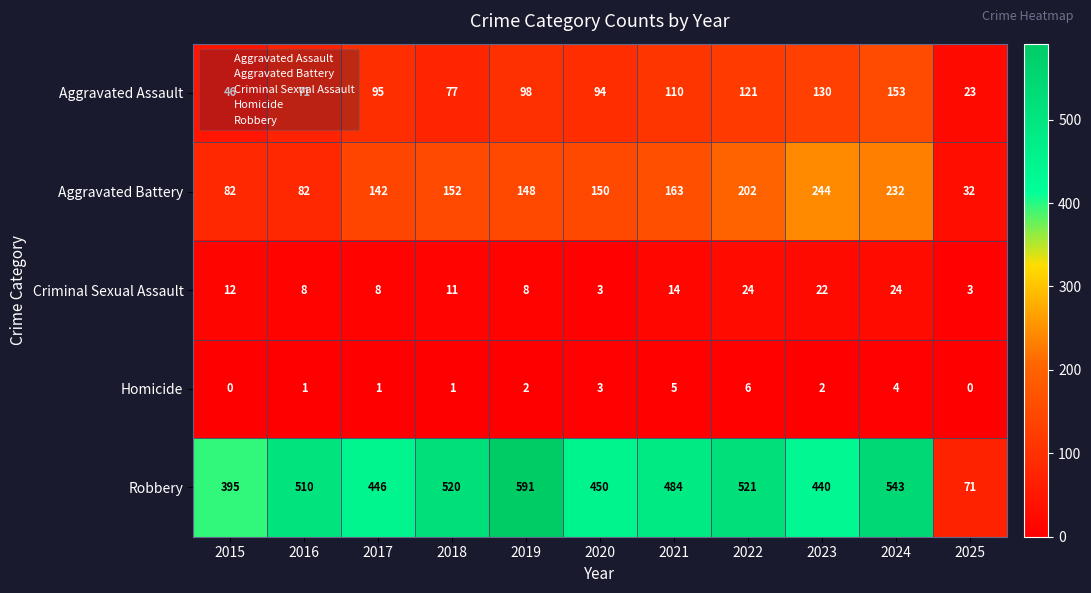

What is the average value of the Aggravated Battery series?

148